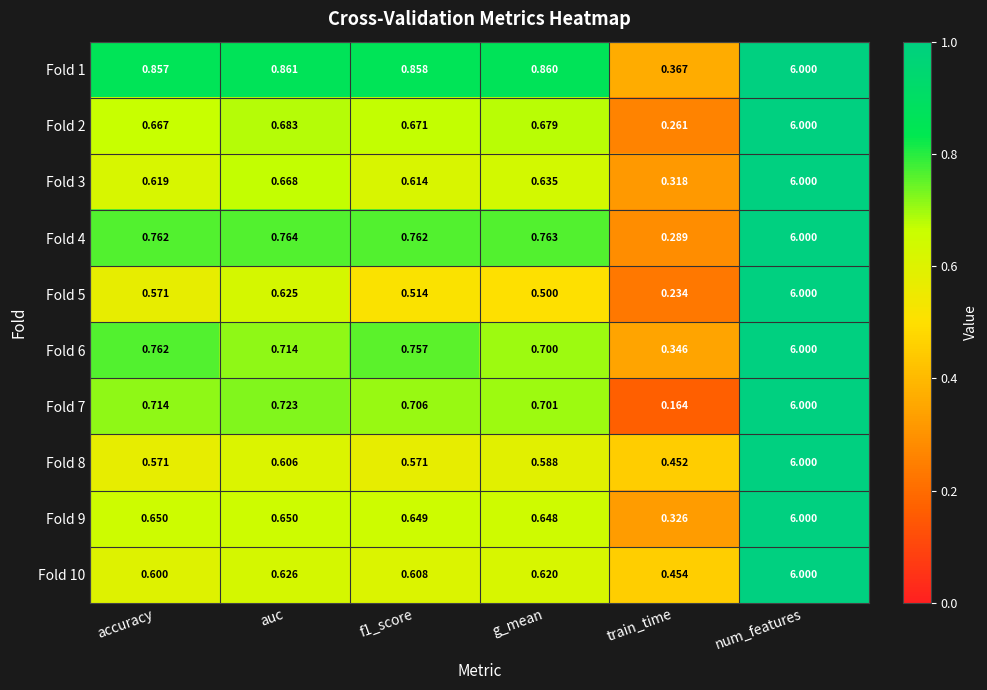

At which category does the chart reach its peak across all series?

num_features